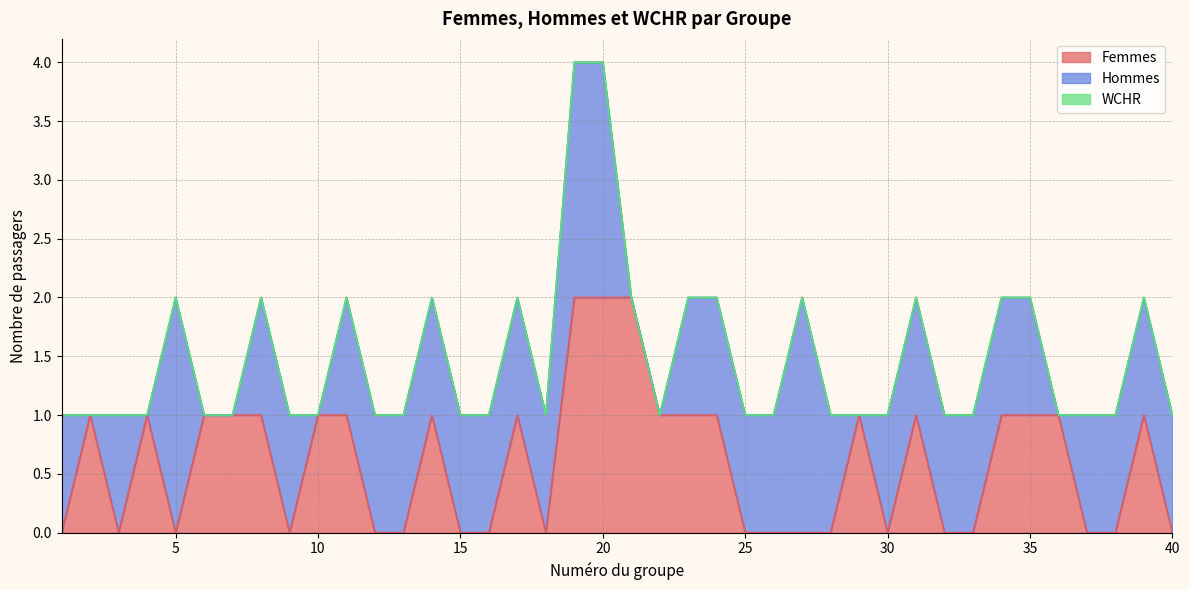

What is the sum of the Hommes values at 19 and 7?

2